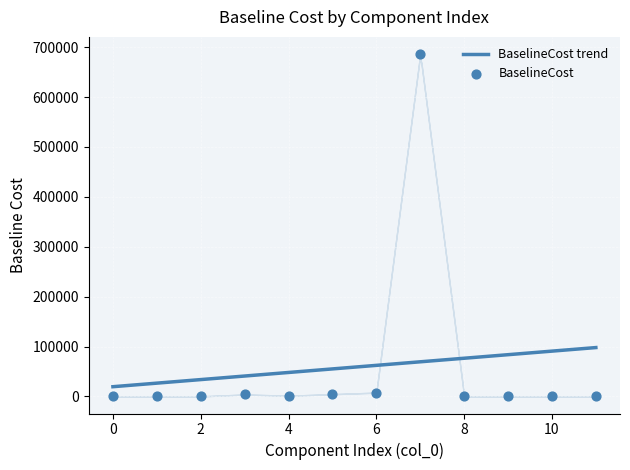

What is the maximum value for BaselineCost trend?

97865.6